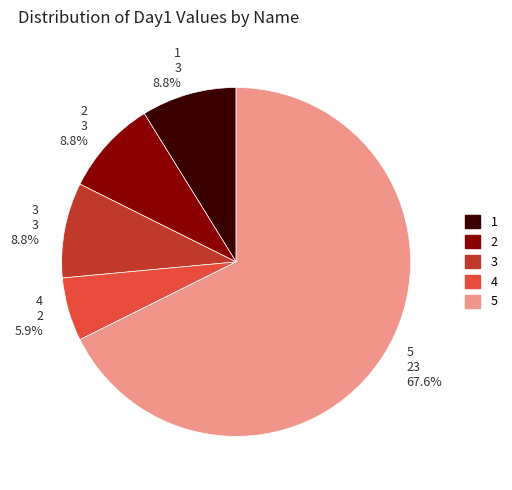

How many slices are in this pie chart?

5